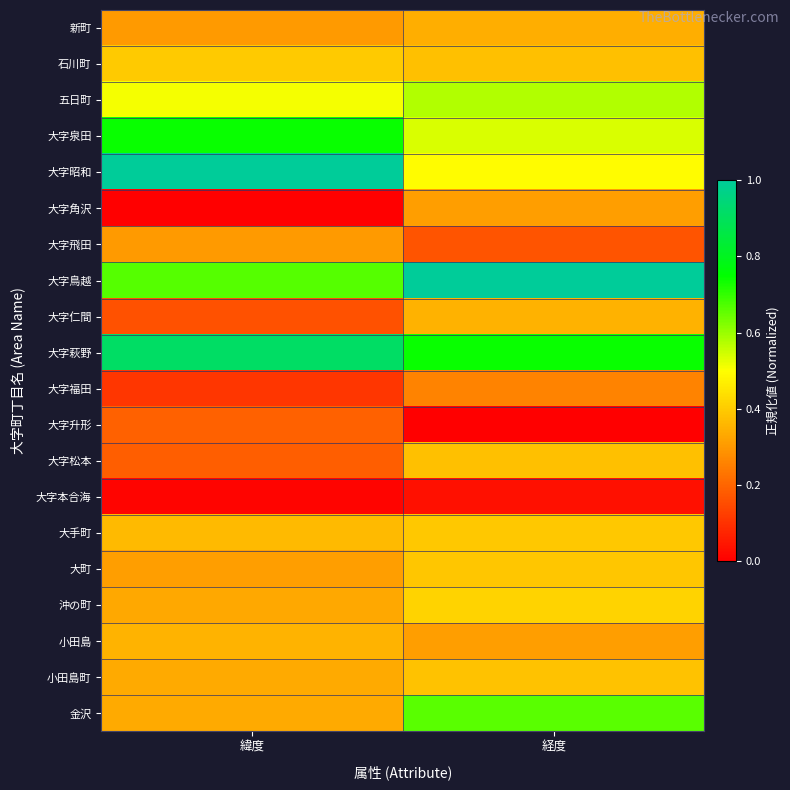

Between 緯度 and 経度, which is larger?

経度